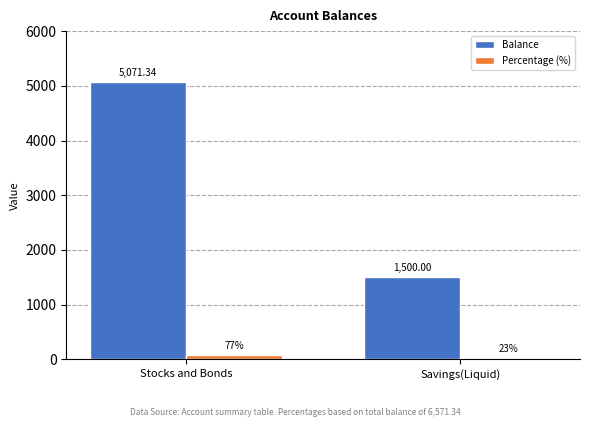

Reading right to left, list all the values displayed in this chart.

Balance: 1500.0	5071.3
Percentage (%): 23.0	77.0